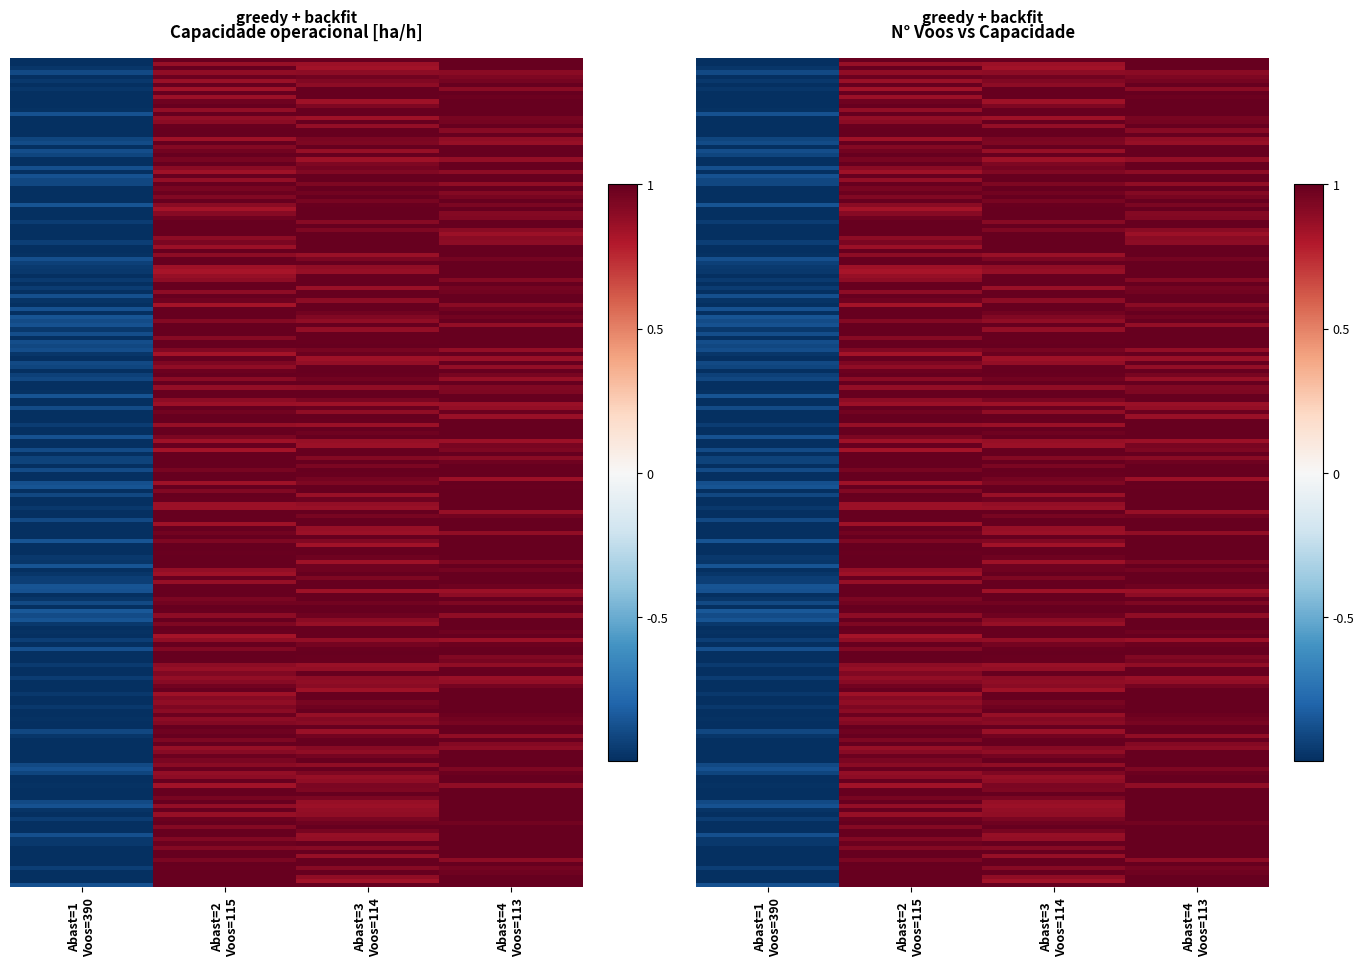

True or false: 1 has a value of 1.5 at Abast=3 Voos=114.

False